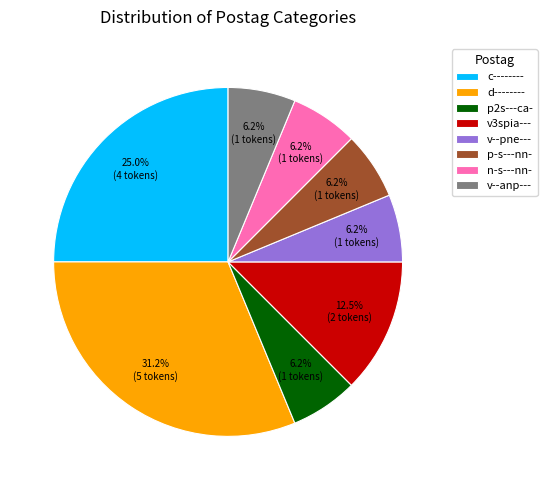

Which category has the biggest portion of the pie?

d--------